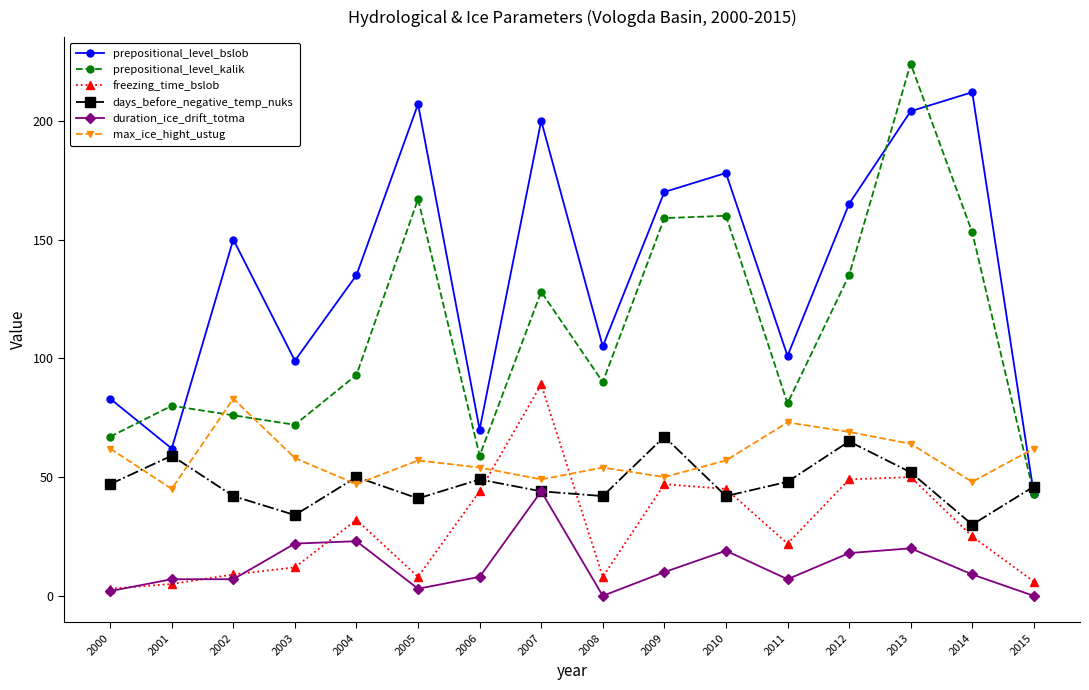

True or false: prepositional_level_bslob has a value of 200 at 2007.

True